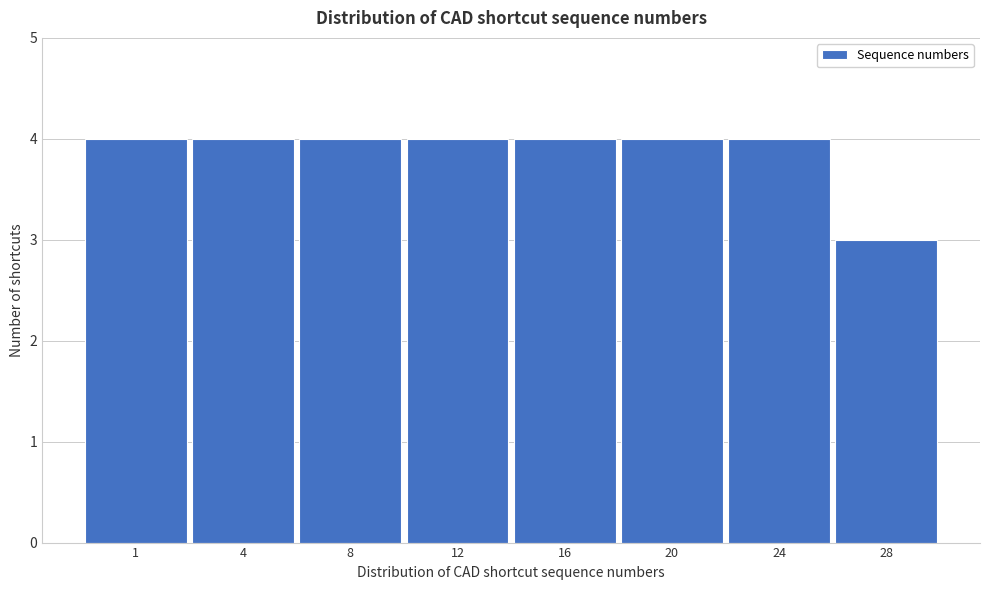

Reading right to left, transcribe all the data shown in this chart.

3	4	4	4	4	4	4	4